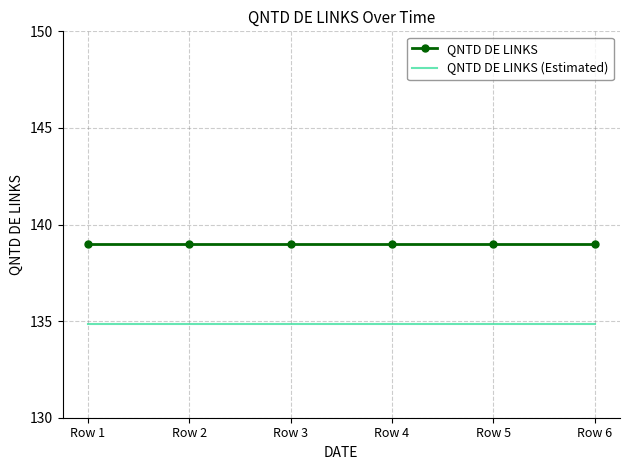

What is the sum of all QNTD DE LINKS values?

834.0